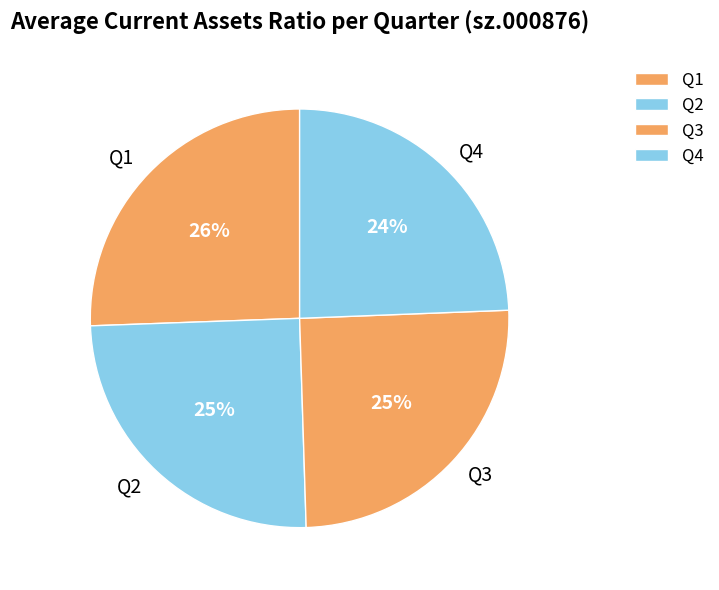

Is it true that Q3 is 38% of the pie?

False